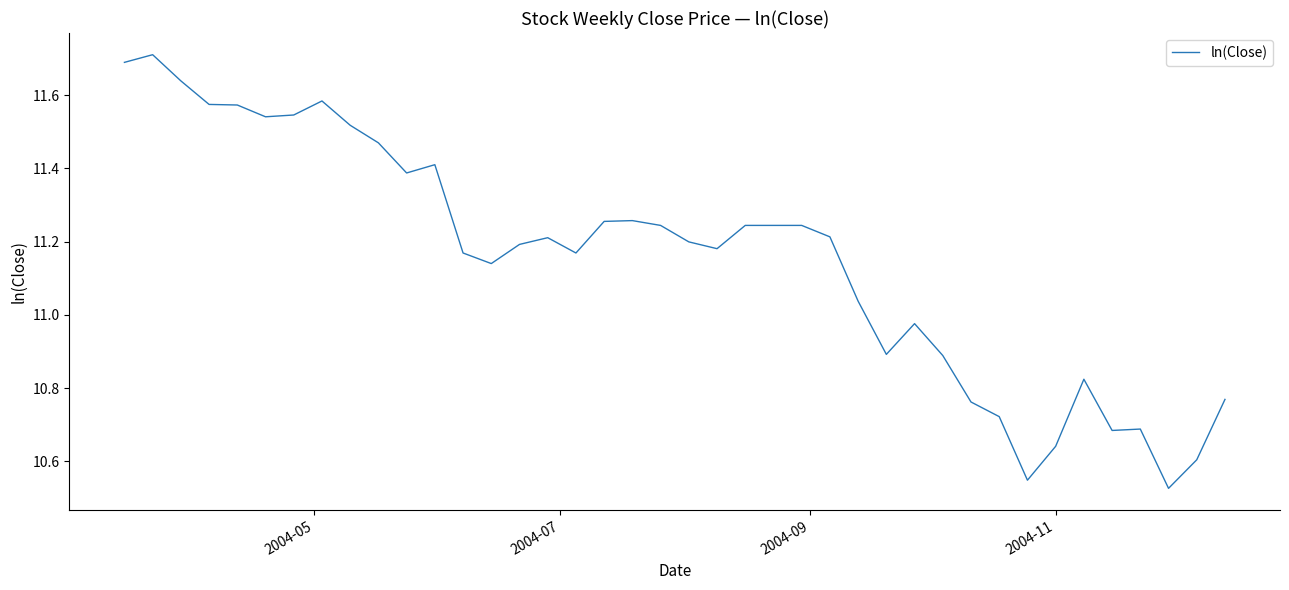

What is the maximum value shown in the chart?

11.7